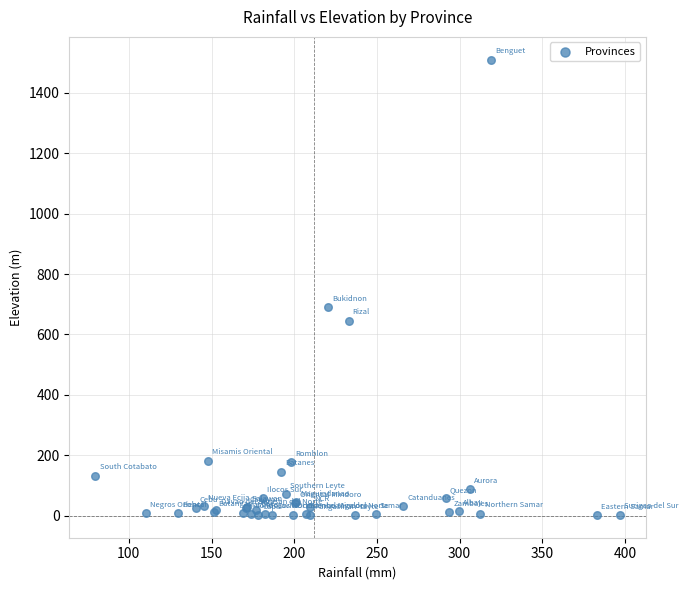

What Y value in the scatter plot is closest to 756?

689.5